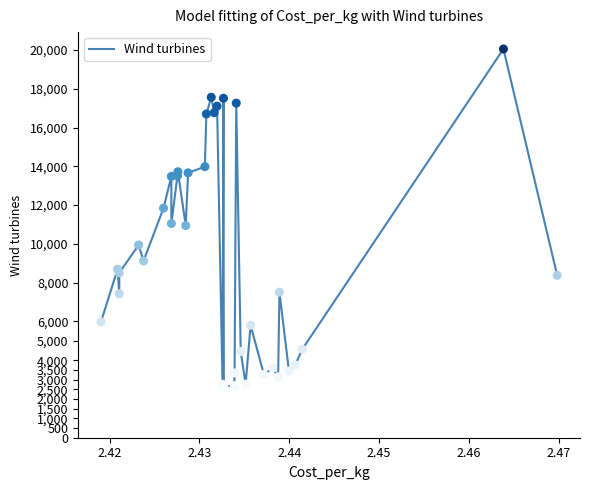

What is the greatest value displayed?

20050